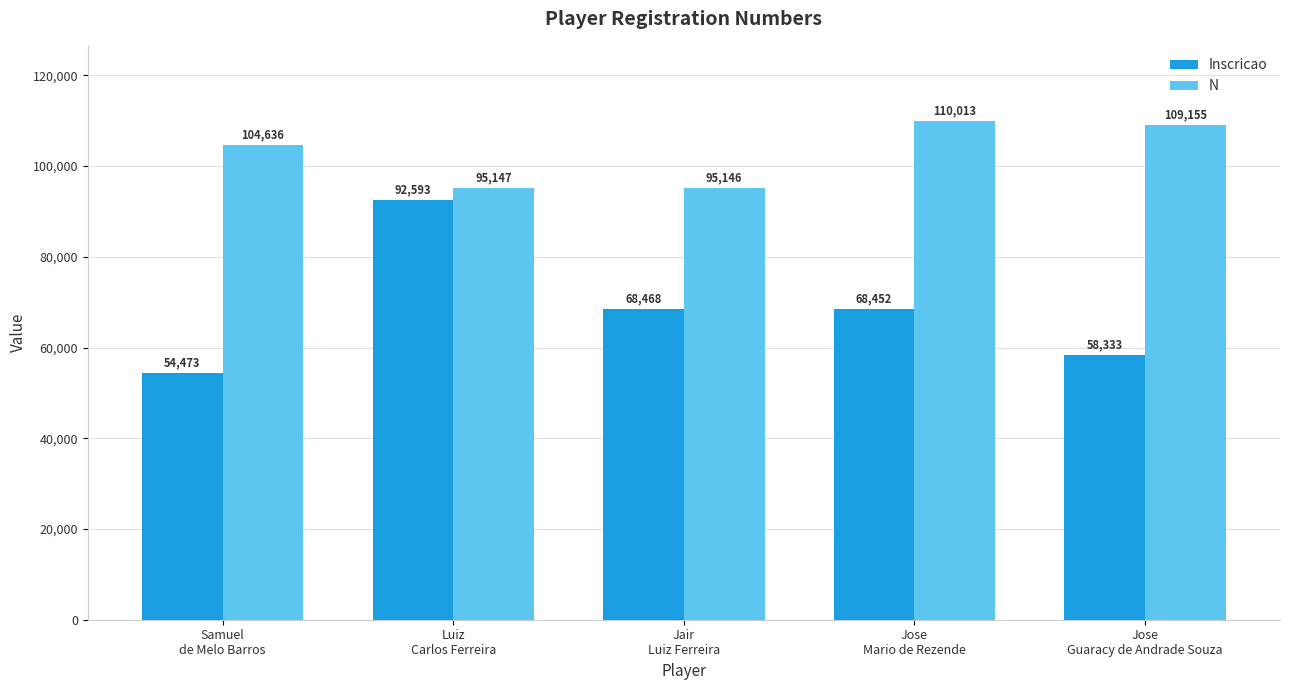

Reading left to right, what are all the values shown in this chart?

Inscricao: 54473	92593	68468	68452	58333
N: 104636	95147	95146	110013	109155